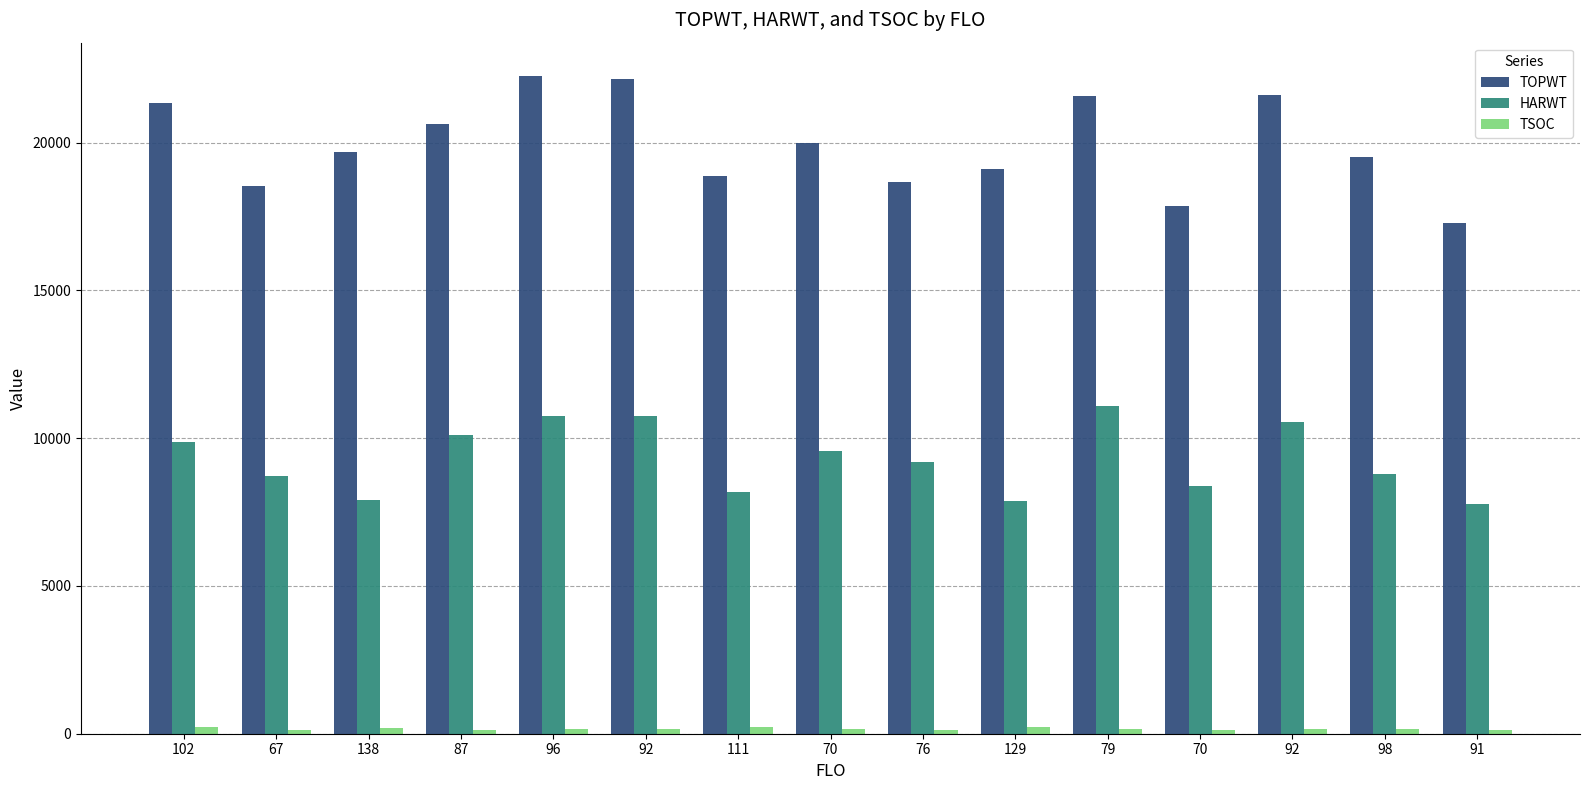

How many series are shown in this chart?

3